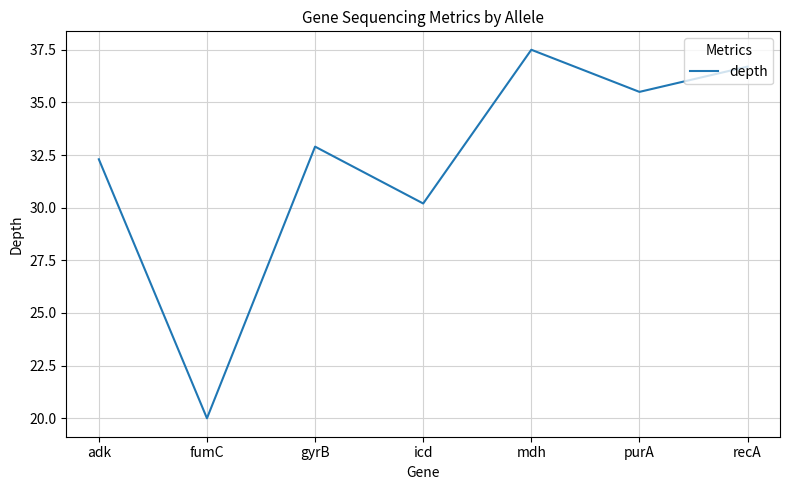

What is the change in value from fumC to gyrB?

+12.9